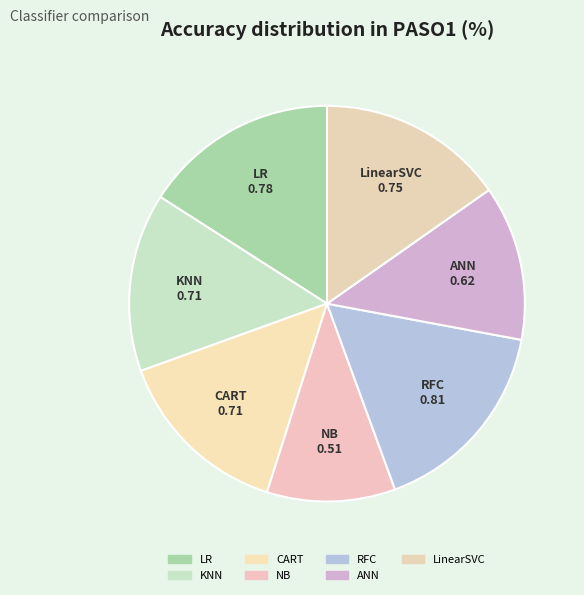

Combined, do LR and NB account for over 50%?

No